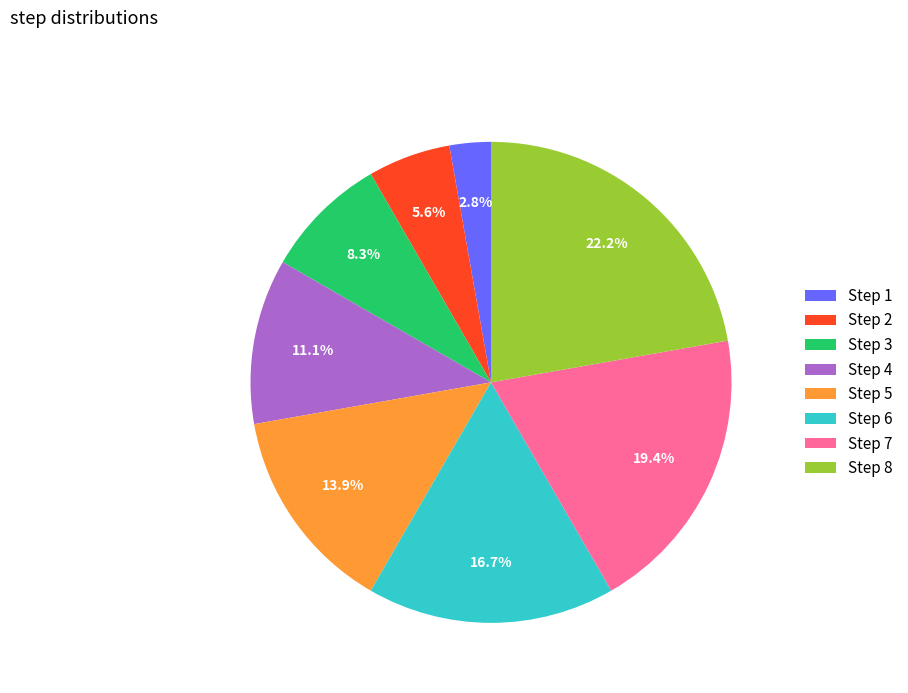

Which has a higher value, Step 4 or Step 3?

Step 4